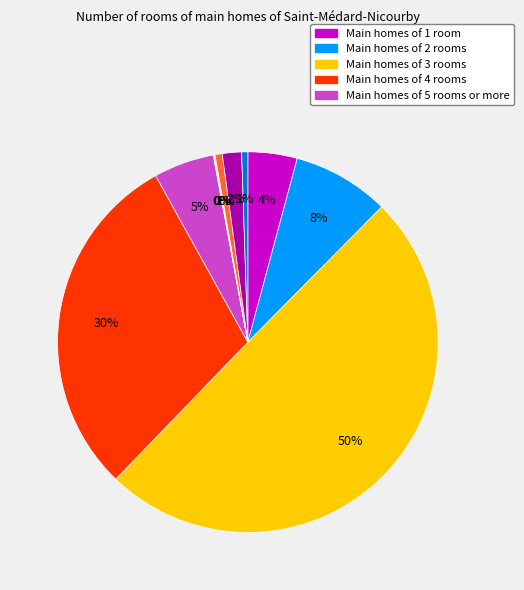

To the nearest percent, what is the average slice percentage?

10%